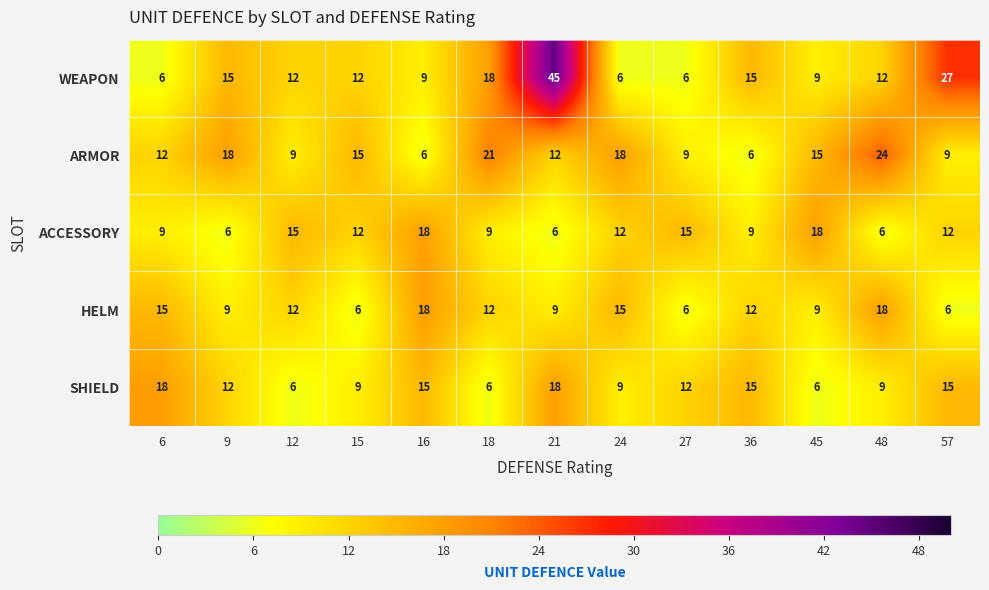

The ARMOR series shows 27 at 18. True or false?

False